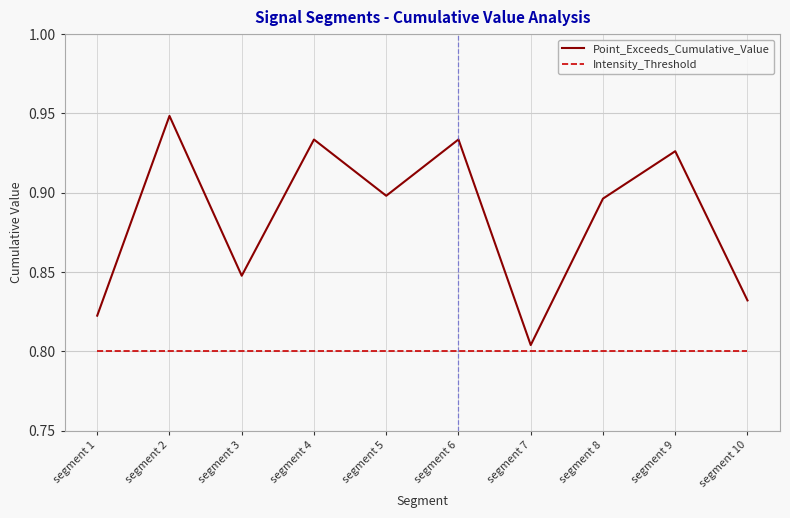

True or false: Point_Exceeds_Cumulative_Value has a value of 0.9 at segment 9.

True